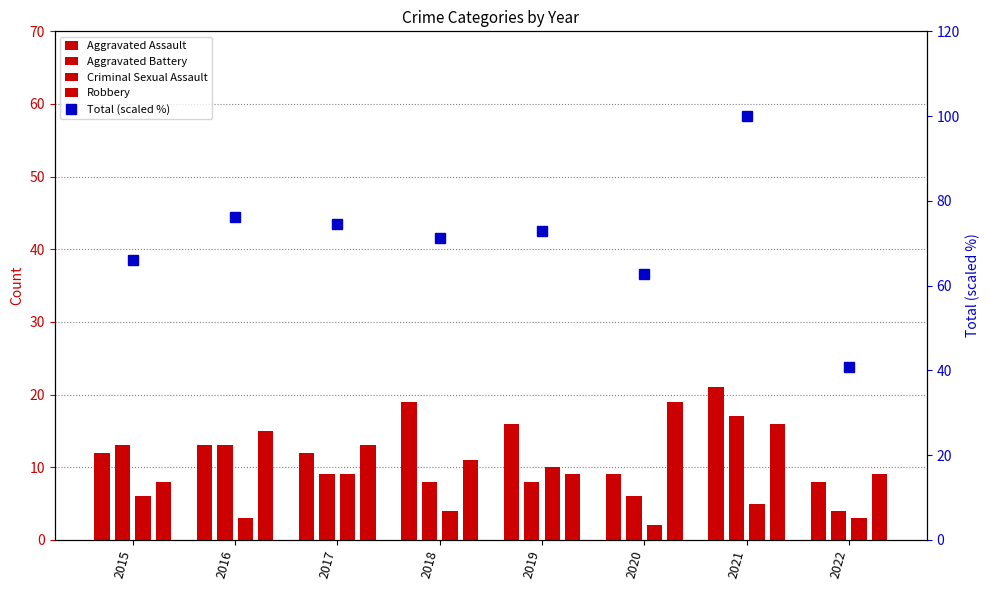

How many groups of bars are there?

8